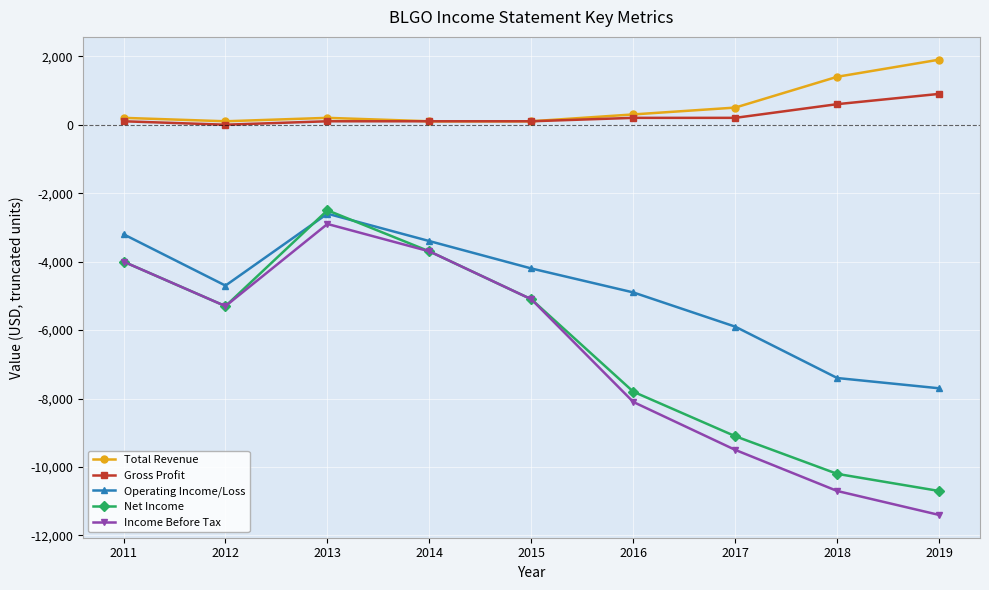

Reading left to right, what are all the values shown in this chart?

Total Revenue: 200	100	200	100	100	300	500	1400	1900
Gross Profit: 100	0	100	100	100	200	200	600	900
Operating Income/Loss: -3200	-4700	-2600	-3400	-4200	-4900	-5900	-7400	-7700
Net Income: -4000	-5300	-2500	-3700	-5100	-7800	-9100	-10200	-10700
Income Before Tax: -4000	-5300	-2900	-3700	-5100	-8100	-9500	-10700	-11400